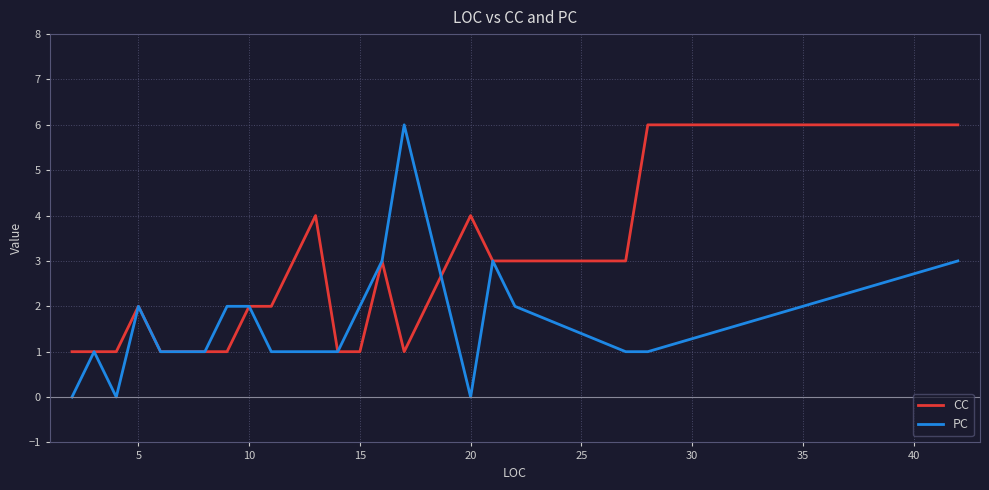

Which series has the widest spread of values?

PC